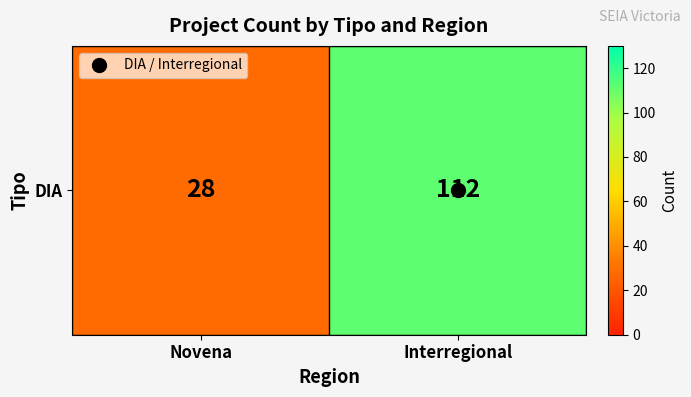

How many values are between 28 and 112?

2